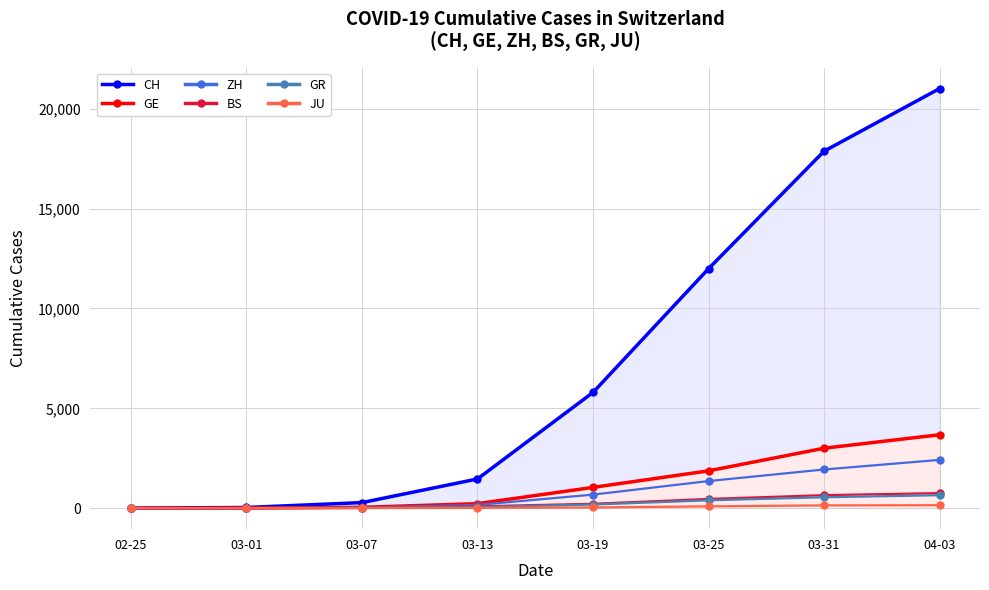

What is the difference between the highest and lowest values at 03-31?

17731